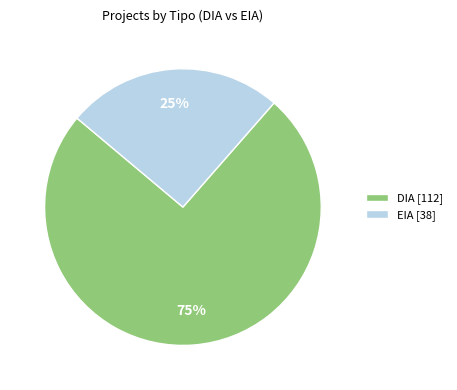

True or false: EIA accounts for 33% of the total.

False